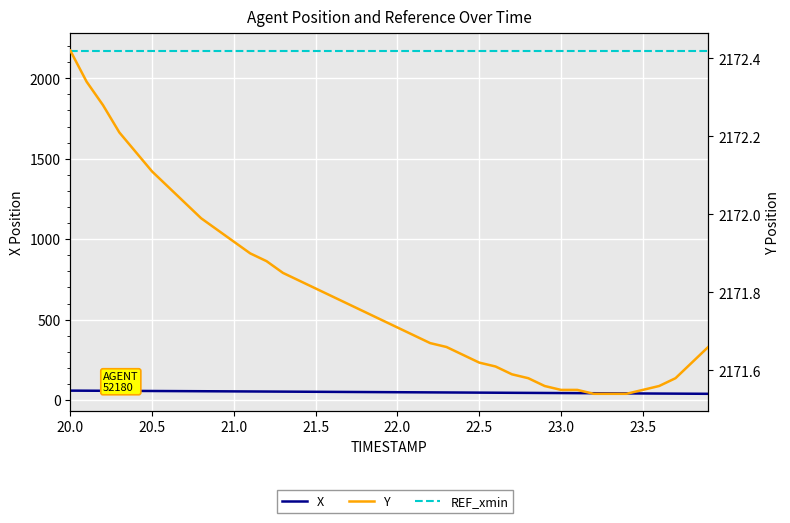

True or false: X and REF_xmin intersect in this chart.

False